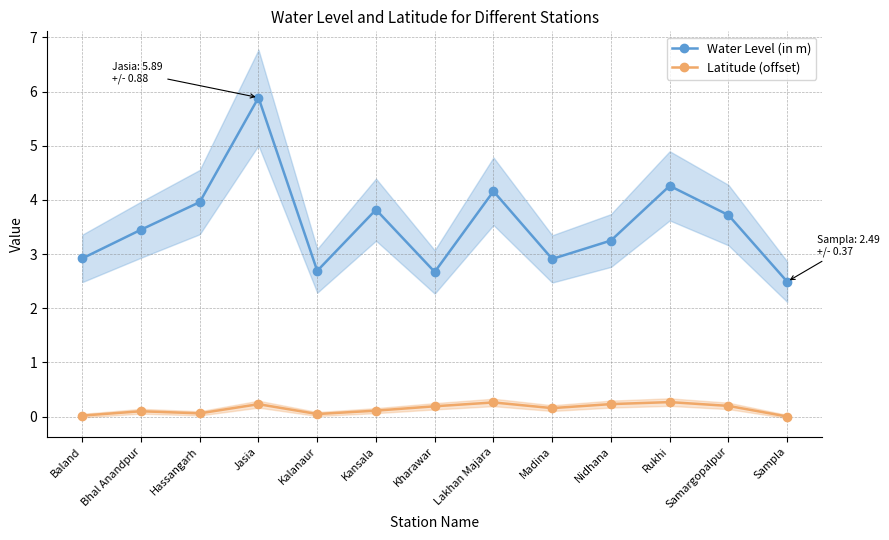

Is the value of Water Level (in m) at Kansala greater than the value of Latitude (offset) at Sampla?

Yes